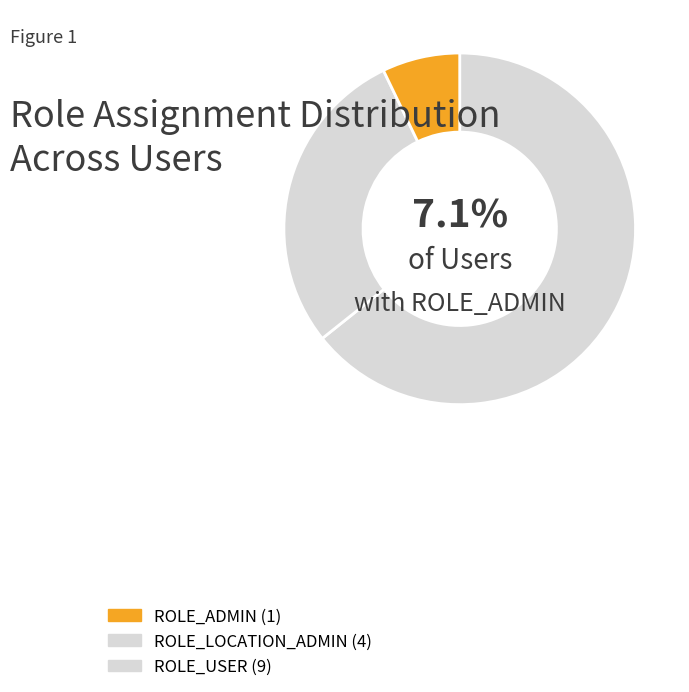

Rank the categories by value from lowest to highest.

ROLE_ADMIN, ROLE_LOCATION_ADMIN, ROLE_USER